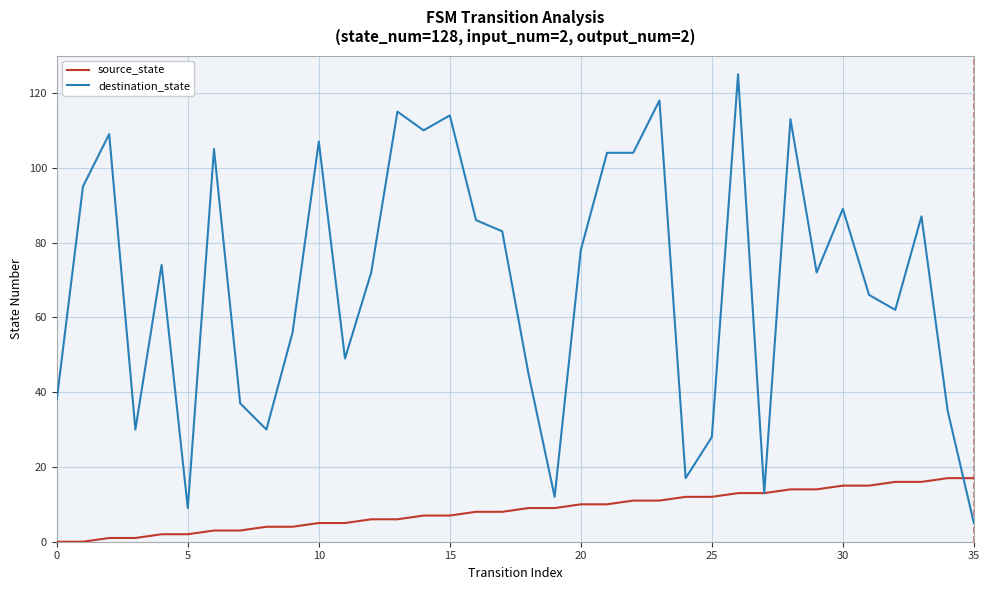

How many series are shown in this chart?

2